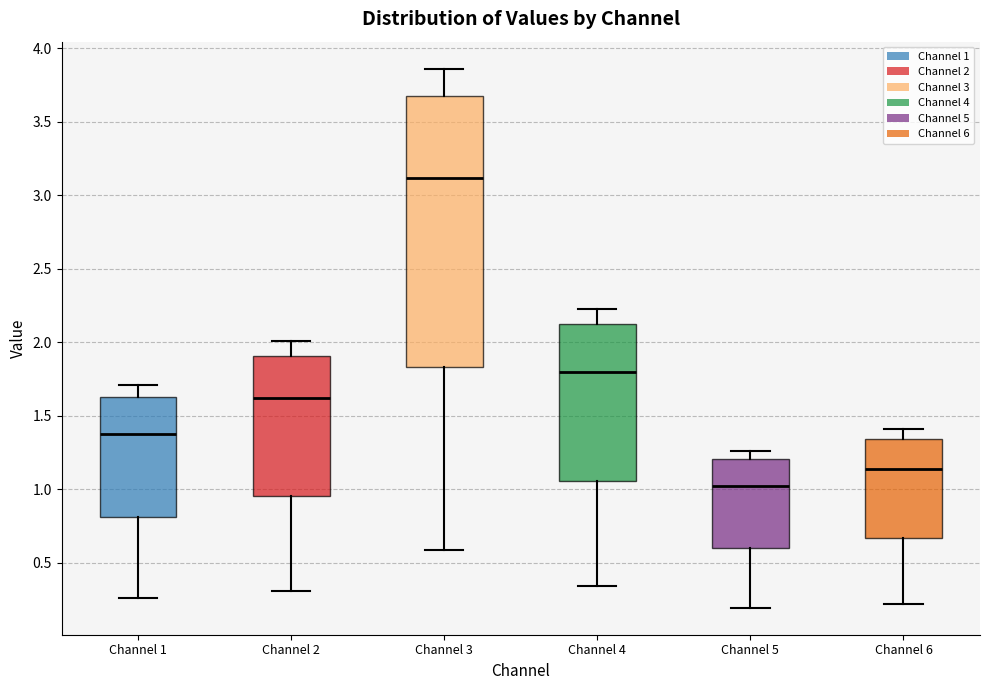

Which box is the tallest, from its lower edge to its upper edge?

Channel 3